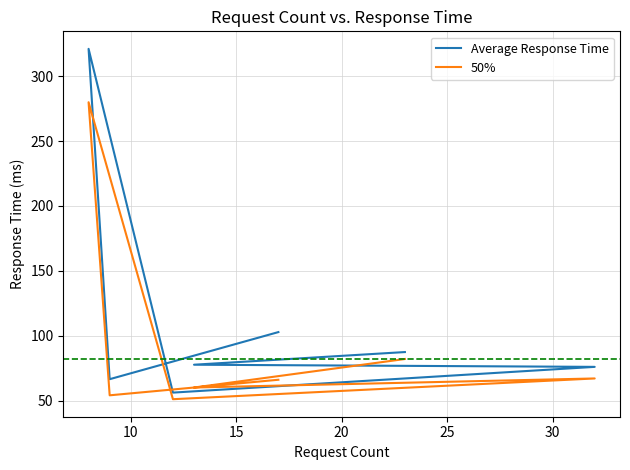

In 50%, how many points are lower than both neighbors (excluding endpoints)?

3